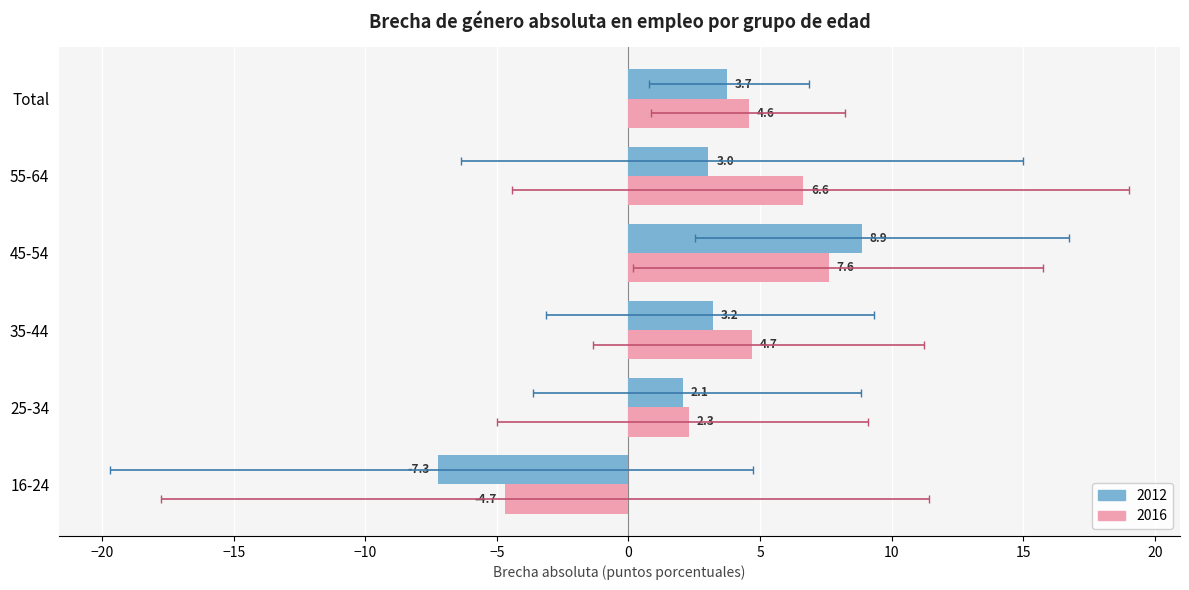

Reading left to right, what are all the values shown in this chart?

2012: -7.3	2.1	3.2	8.9	3.0	3.7
2016: -4.7	2.3	4.7	7.6	6.6	4.6